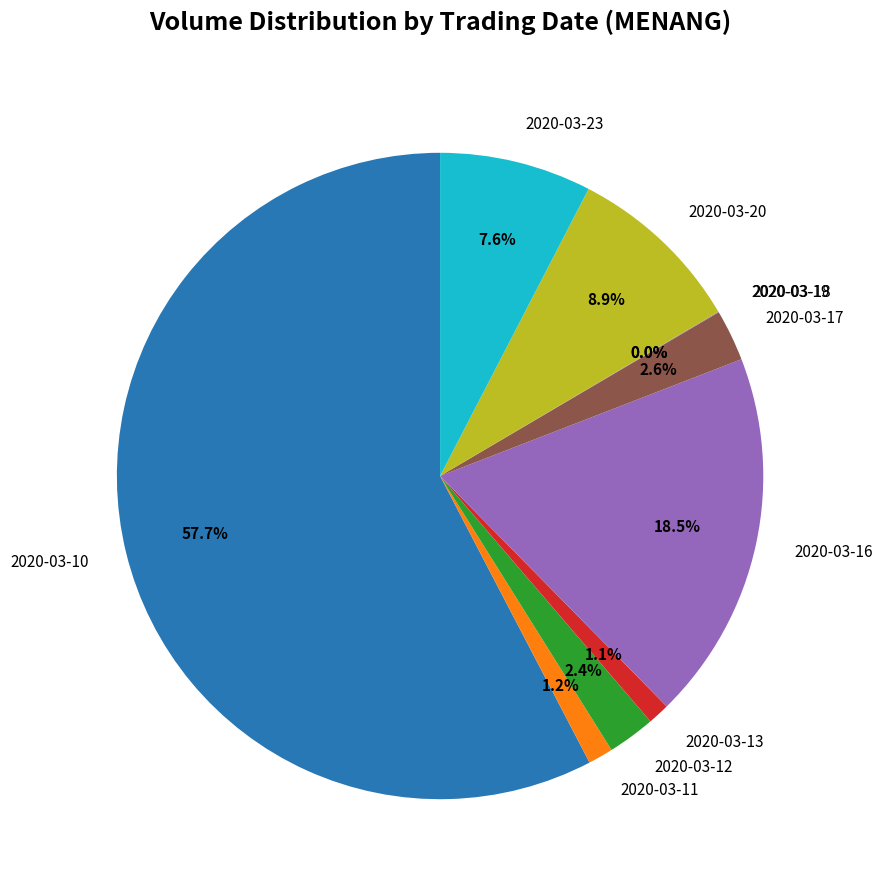

Which has a higher value, 2020-03-11 or 2020-03-23?

2020-03-23